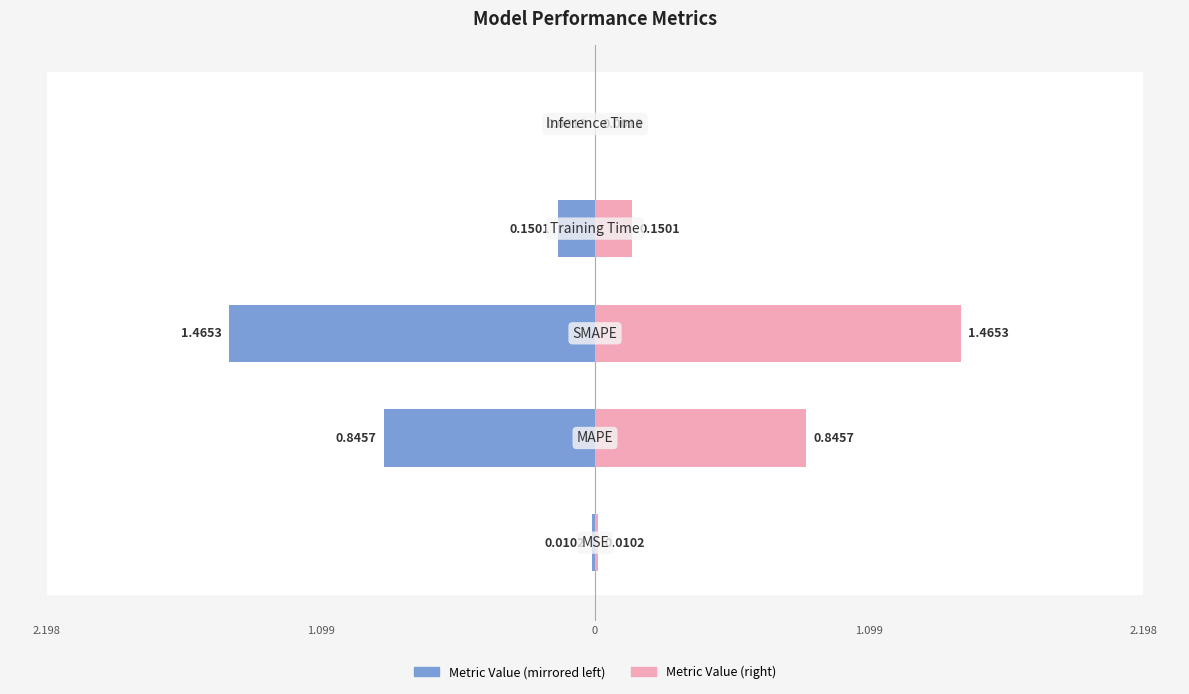

Which series has the largest total across all categories?

col_1 (right)